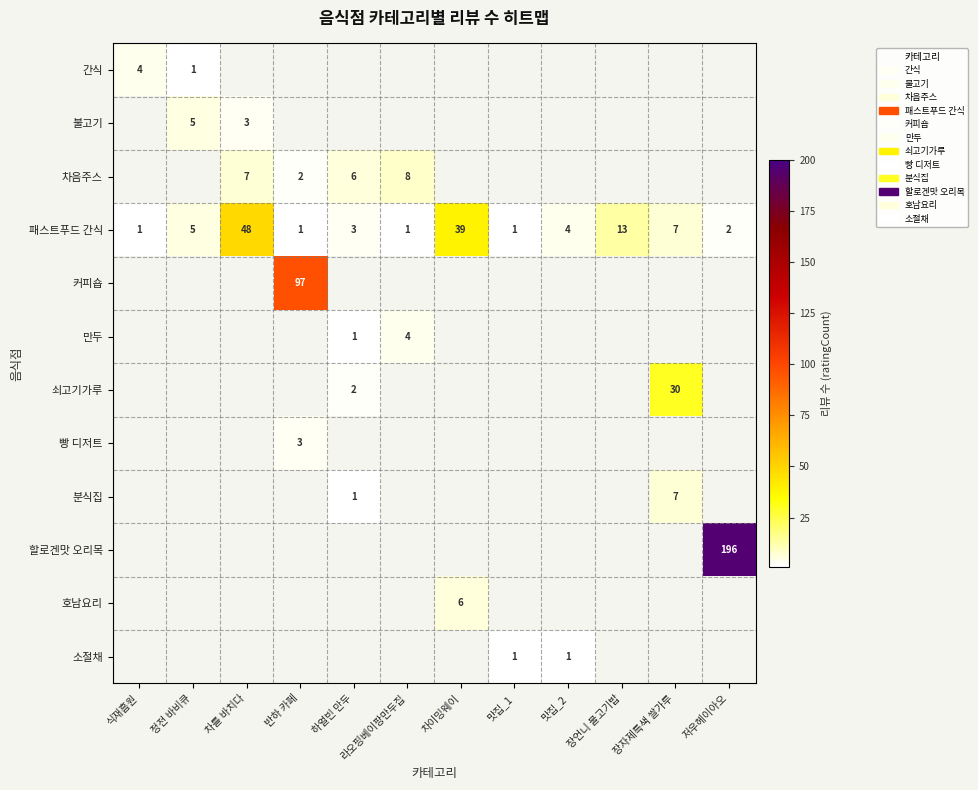

True or false: 커피숍 has a value of 97 at 반하 카페.

True